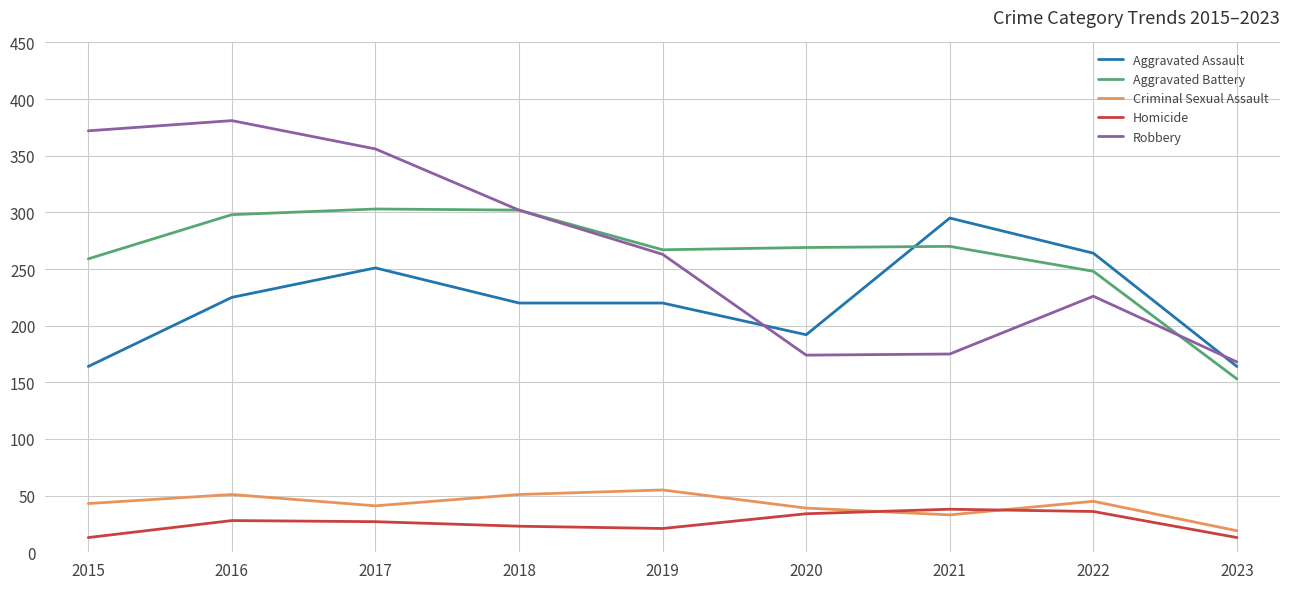

What is the difference between the second highest and second lowest values in the Aggravated Battery series?

54